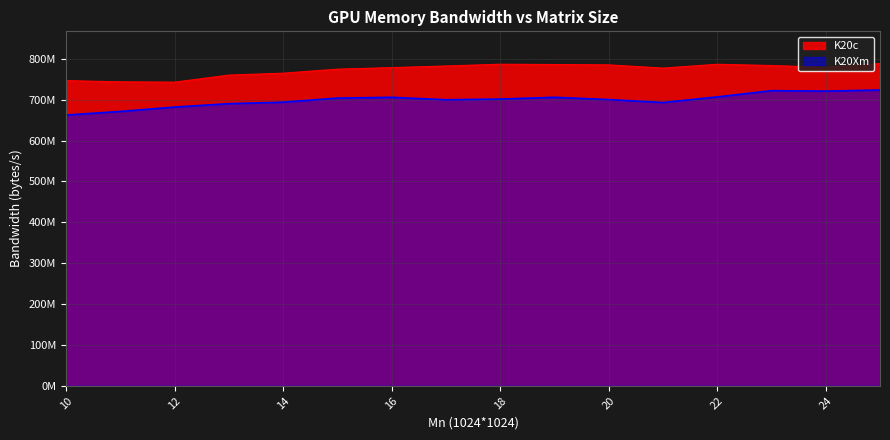

At which label does K20c reach its peak?

25